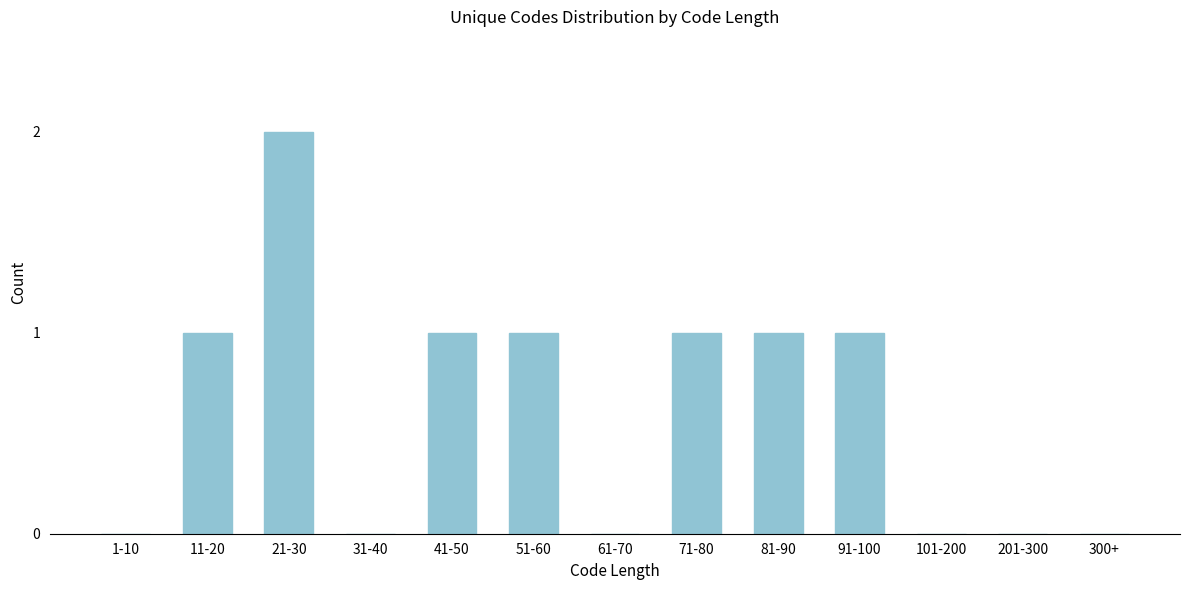

Reading right to left, list all the values displayed in this chart.

300+=0	201-300=0	101-200=0	91-100=1	81-90=1	71-80=1	61-70=0	51-60=1	41-50=1	31-40=0	21-30=2	11-20=1	1-10=0